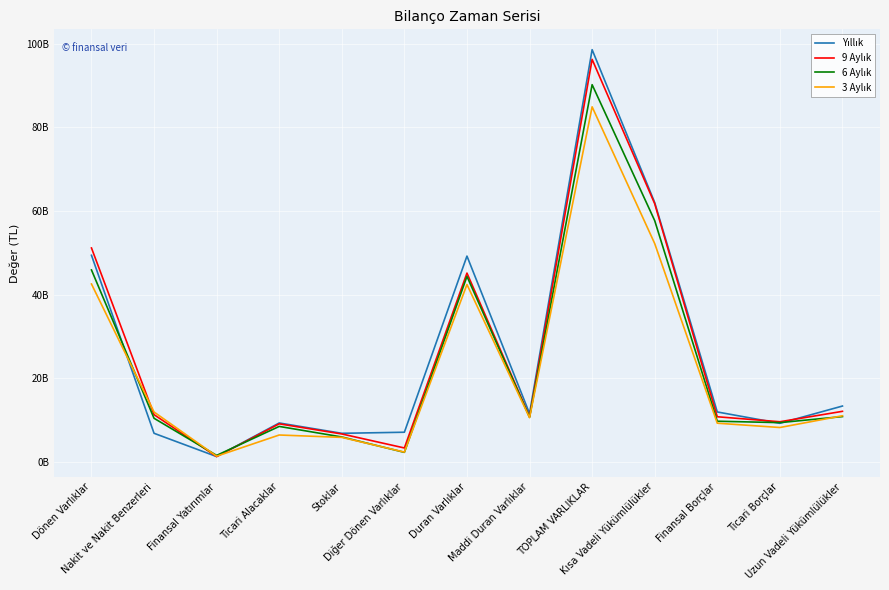

True or false: Yıllık and 9 Aylık cross at least once.

True